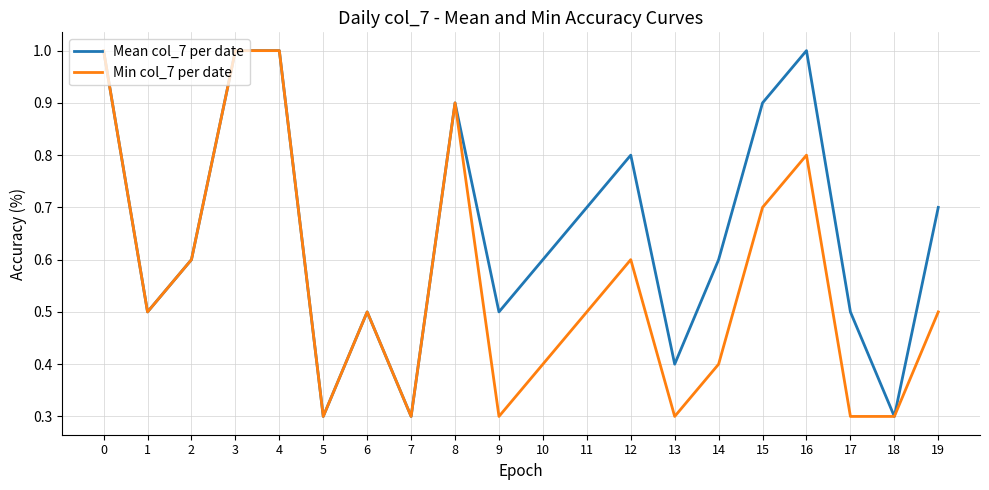

What is the maximum value shown in the chart?

1.0